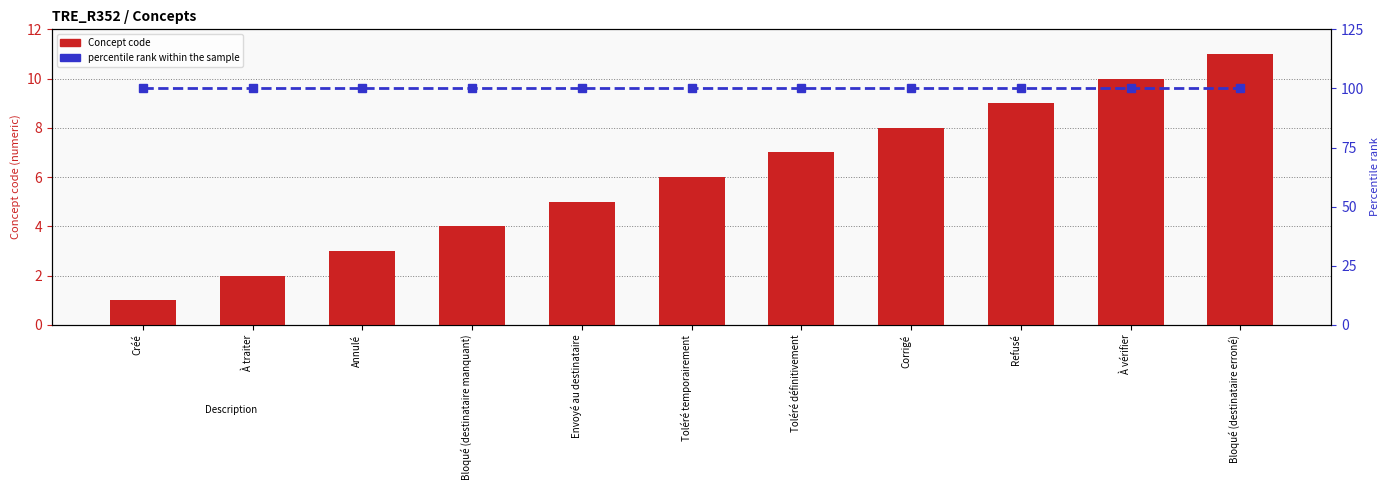

What is the minimum value shown in the chart?

1